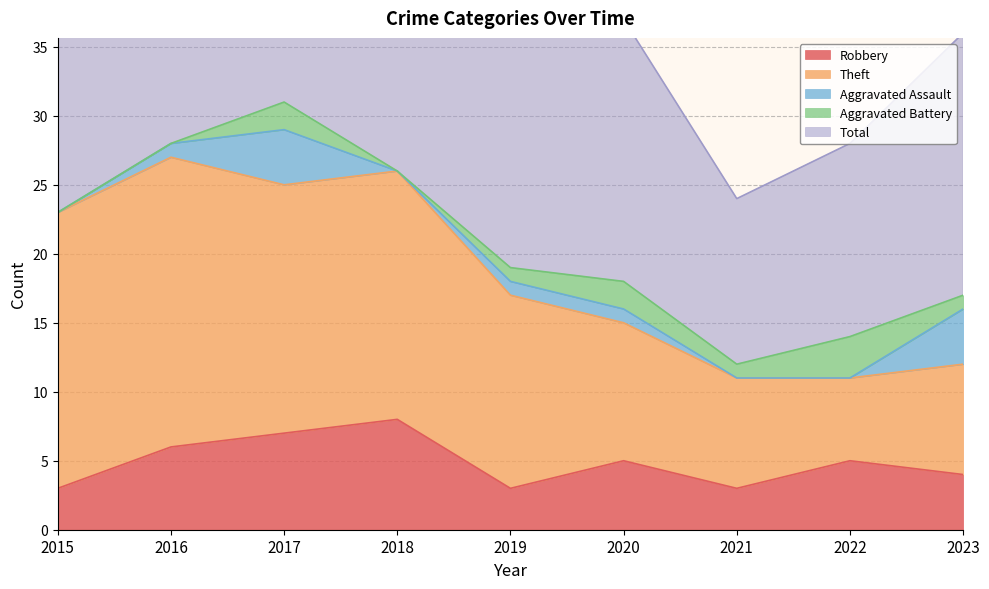

The Theft series shows 33 at 2016. True or false?

False